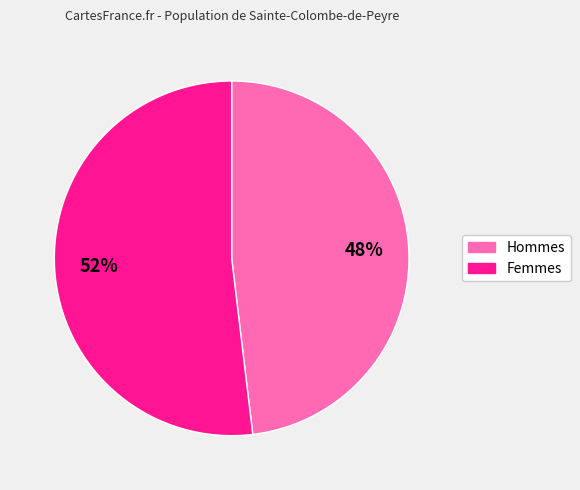

Does Femmes account for over 50% of the chart?

Yes